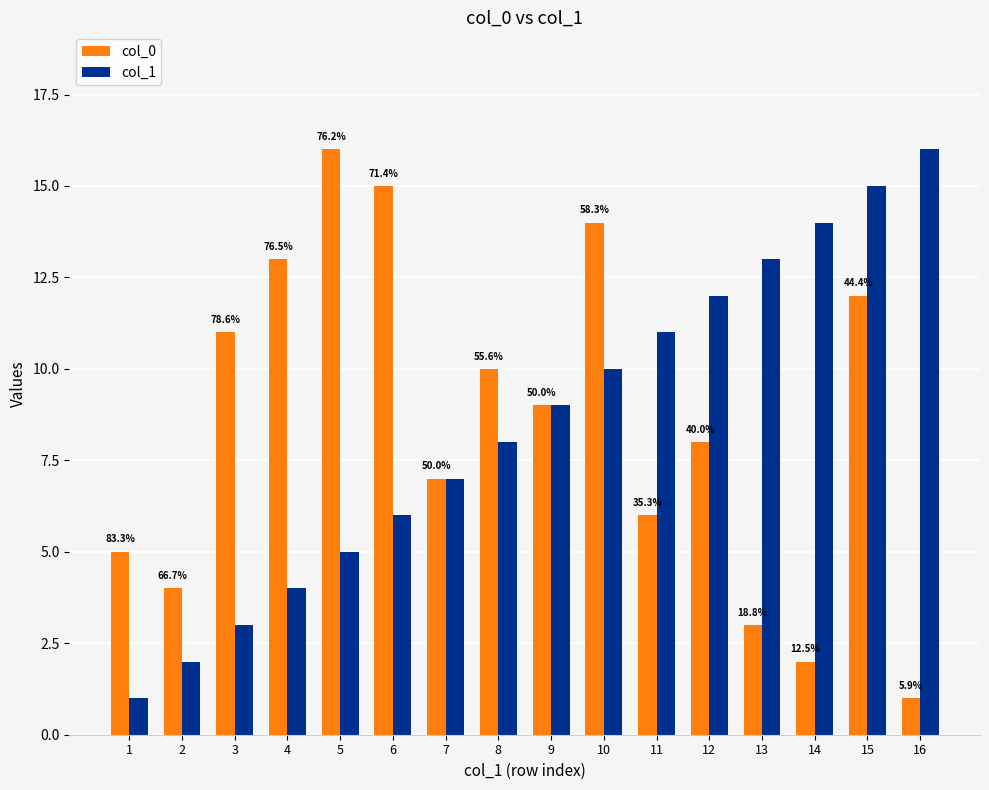

Rank the series by their maximum value, from lowest to highest.

col_0, col_1